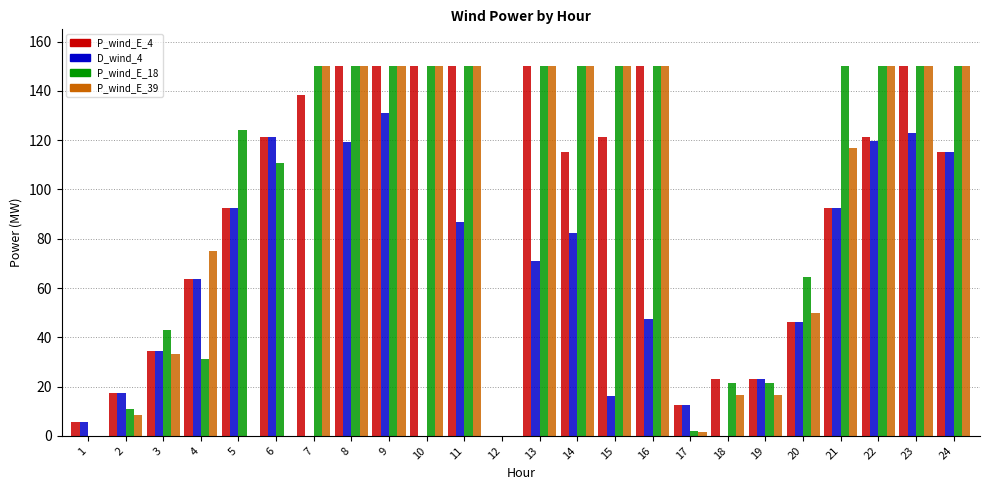

The P_wind_E_4 series shows 60.4 at 14. True or false?

False